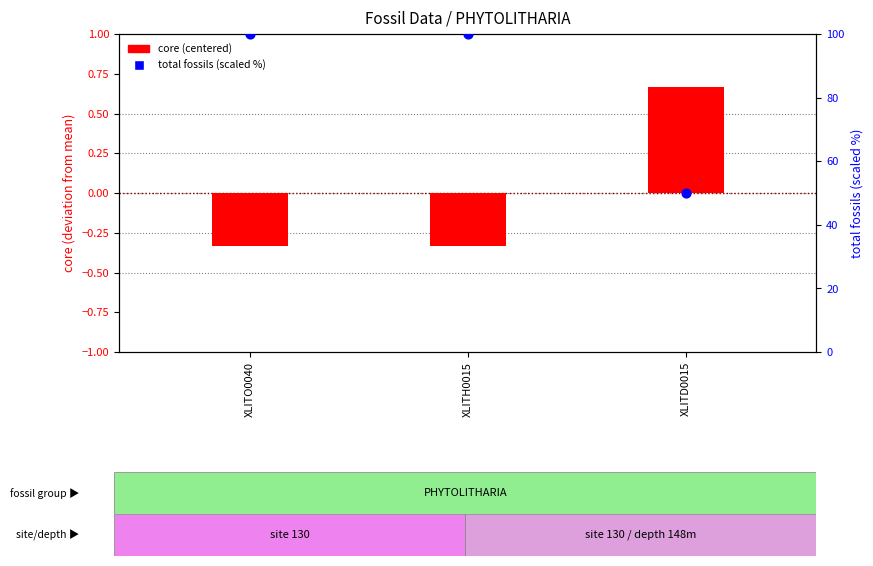

Which series has the largest total across all categories?

total fossils (percentile)